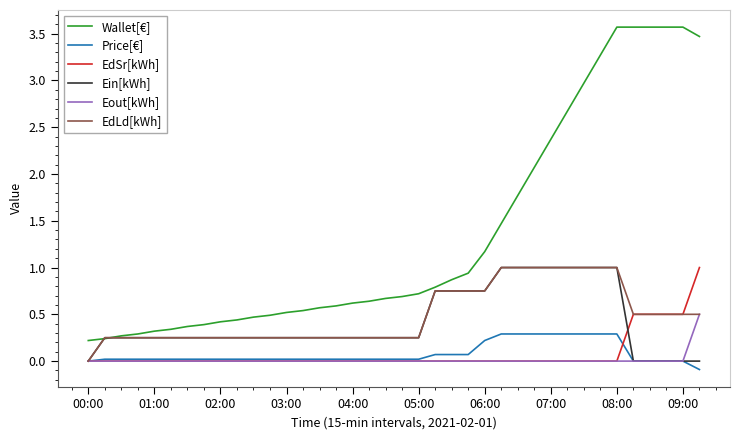

Which series has the widest spread of values?

Wallet[€]